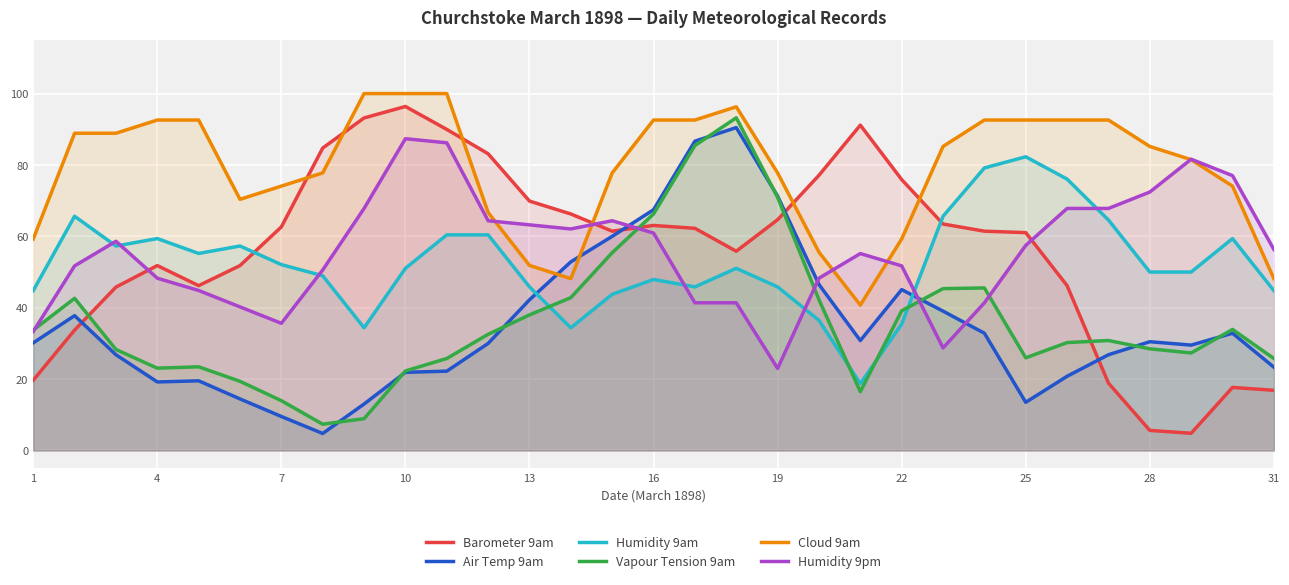

After their last crossing, which series has the higher values: Barometer 9am or Air Temp 9am?

Air Temp 9am